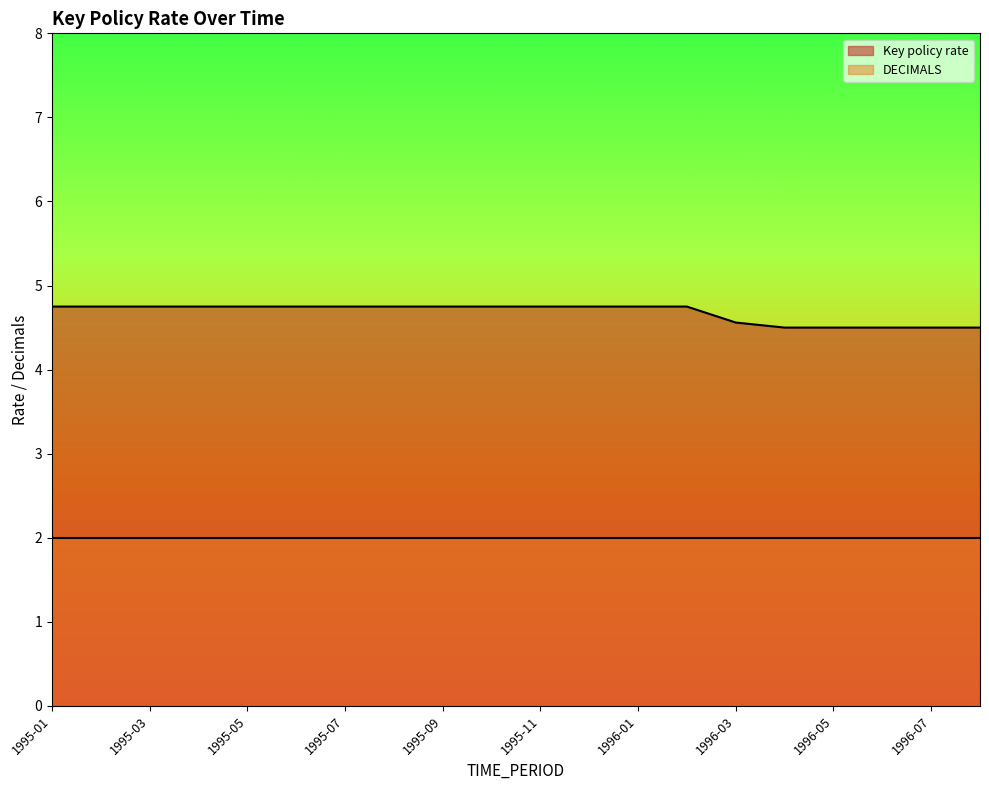

At which category does the chart reach its peak across all series?

1995-01